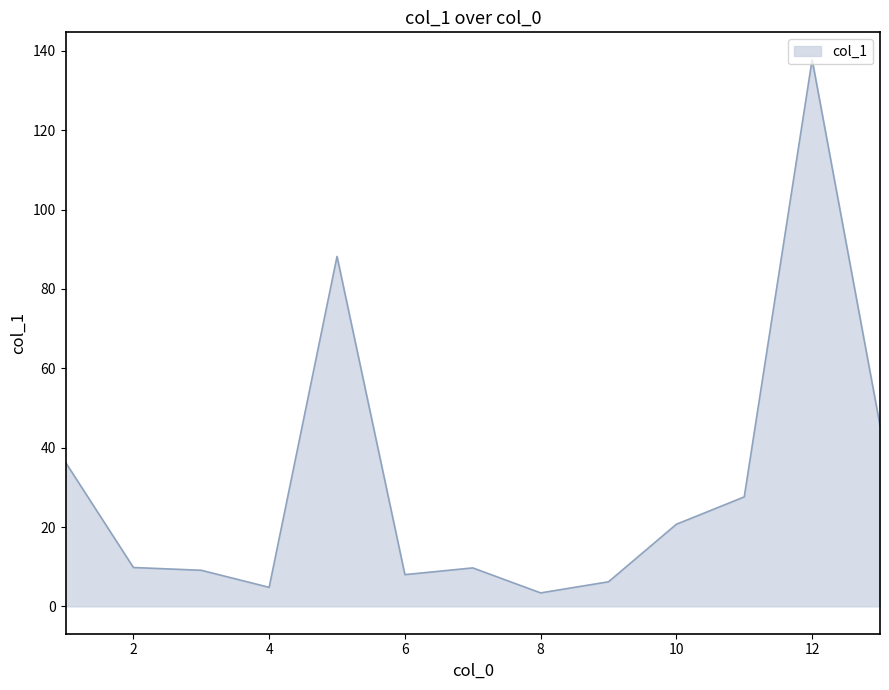

What is the greatest value displayed?

137.8